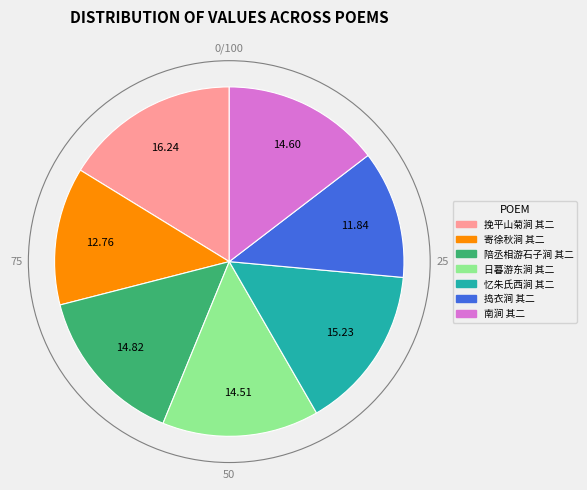

What is the largest slice in the pie chart?

挽平山菊涧 其二